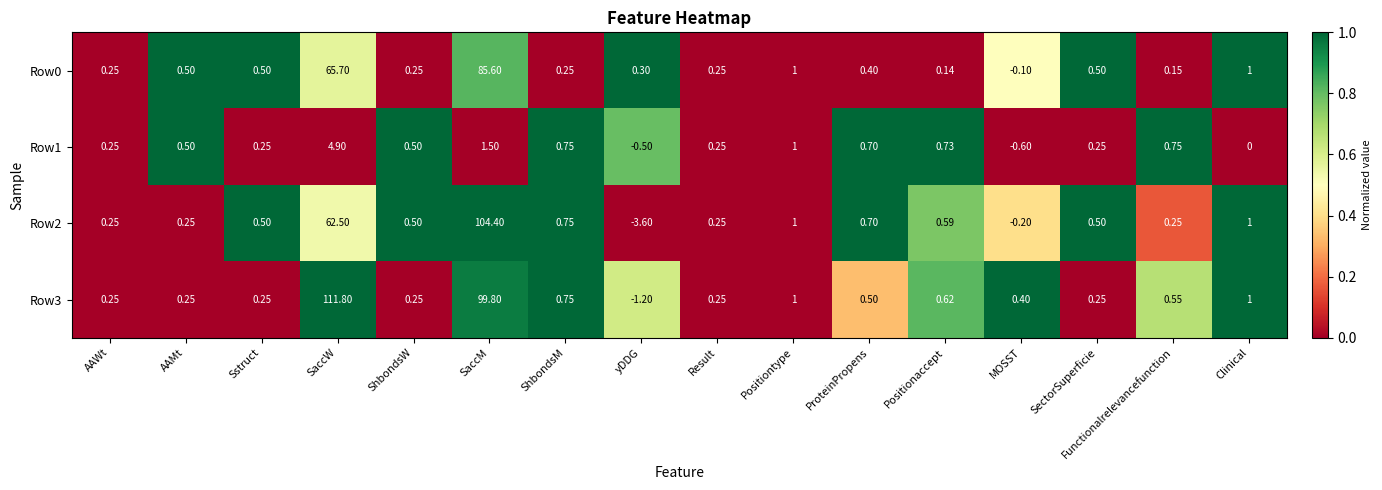

Which category has the highest value across all series?

SaccW